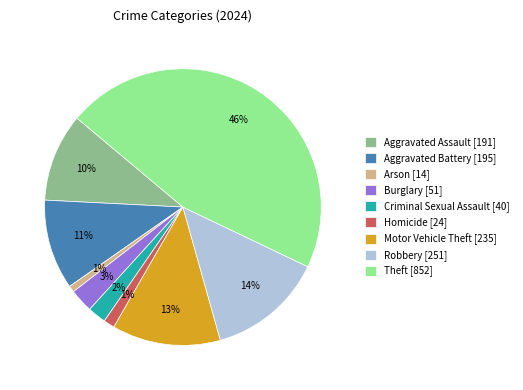

Between Arson [14] and Criminal Sexual Assault [40], which is larger?

Criminal Sexual Assault [40]